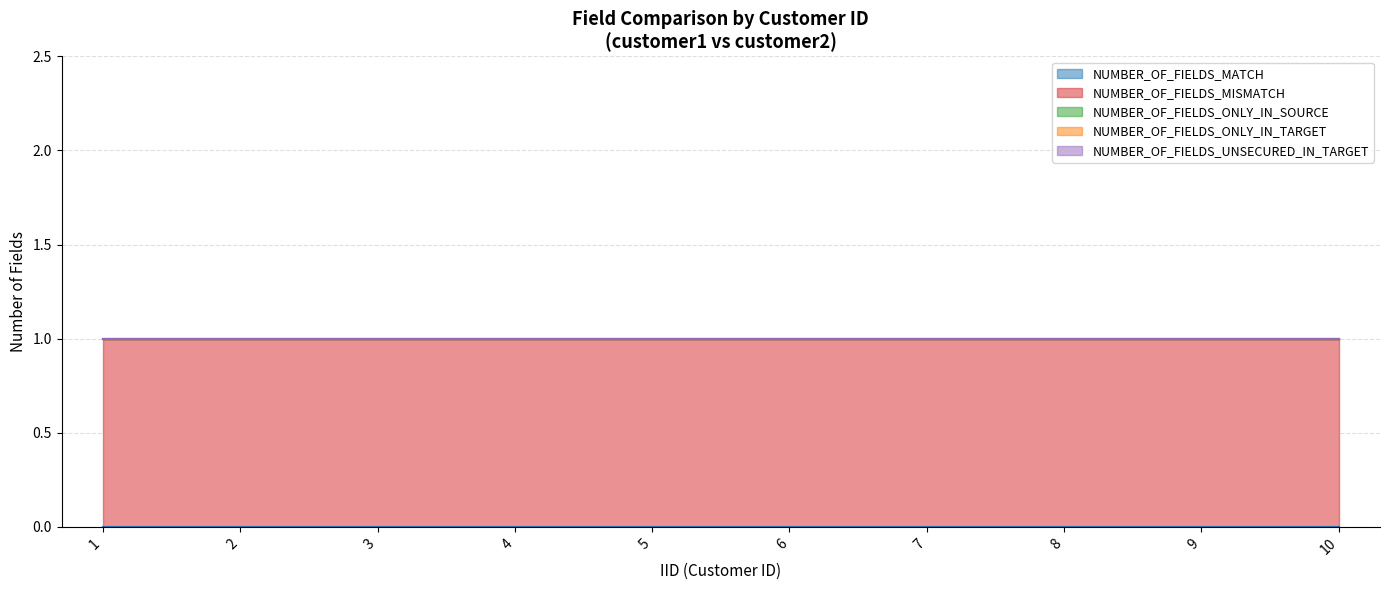

What is the total value across all series at 1?

1